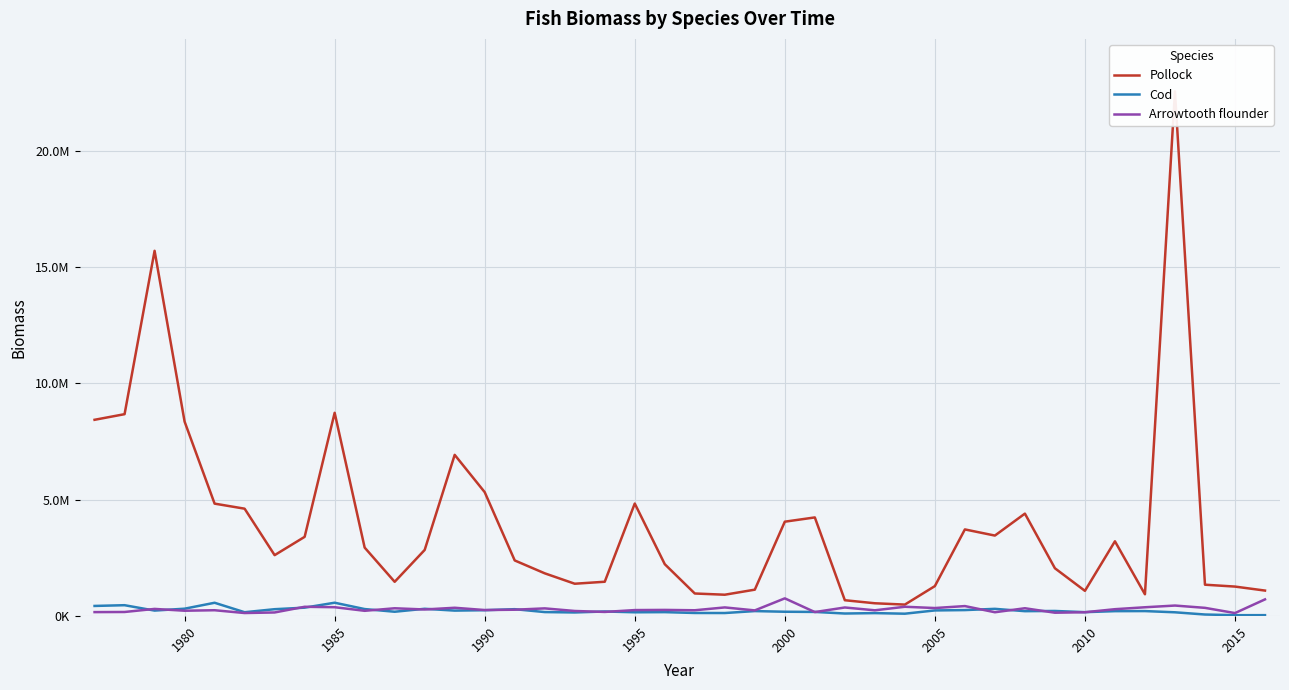

How many data points does each series have?

40